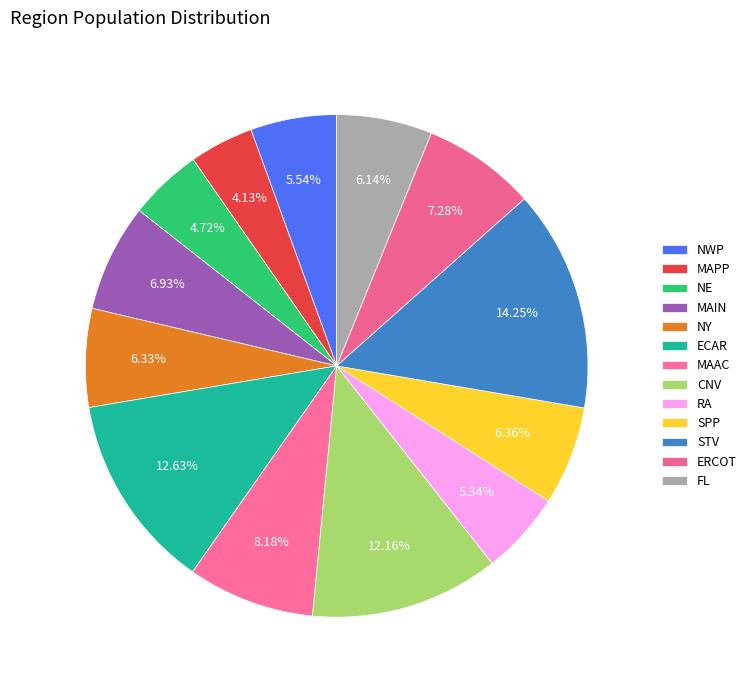

Count the number of slices in the pie.

13